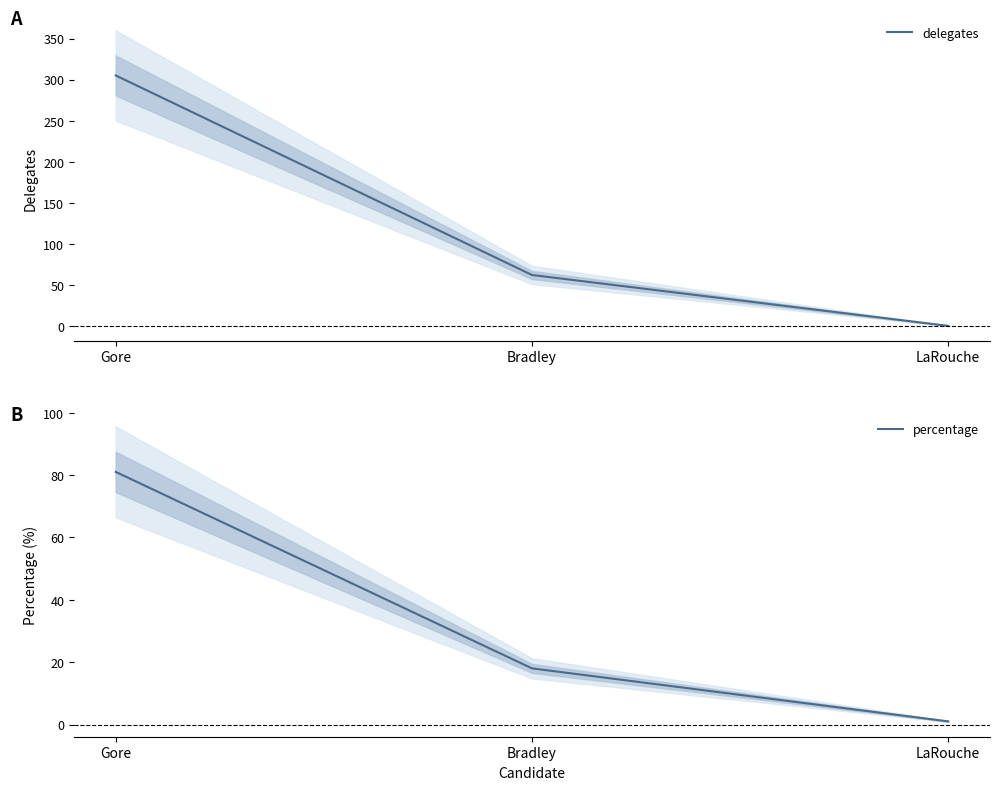

What is the sum of all delegates values?

367